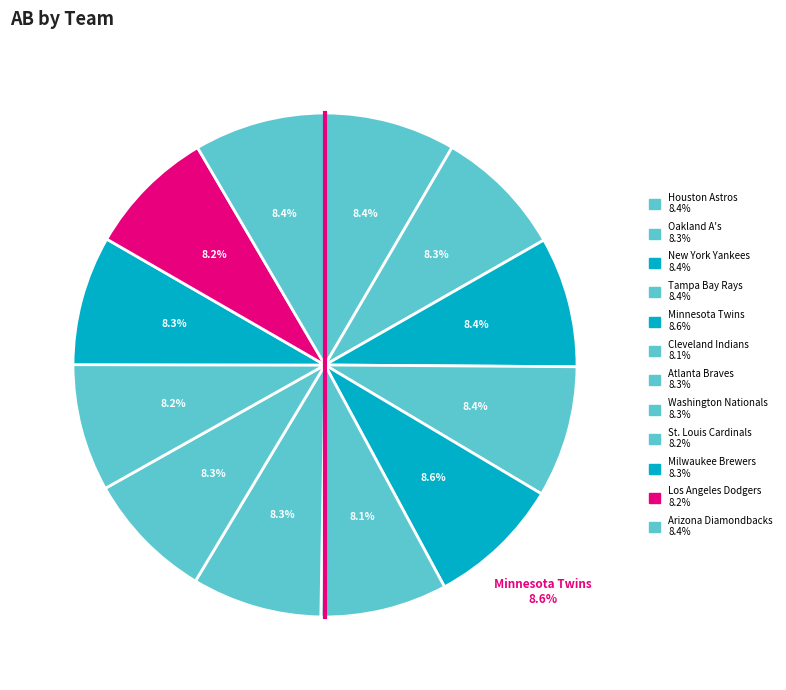

Is it true that Cleveland Indians is 8% of the pie?

True